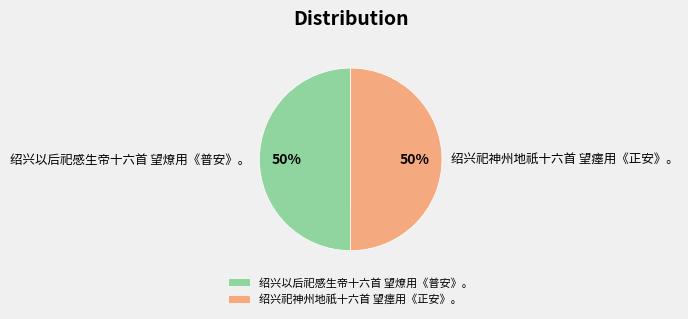

To the nearest percent, what percentage of the pie is 绍兴以后祀感生帝十六首 望燎用《普安》。?

50%